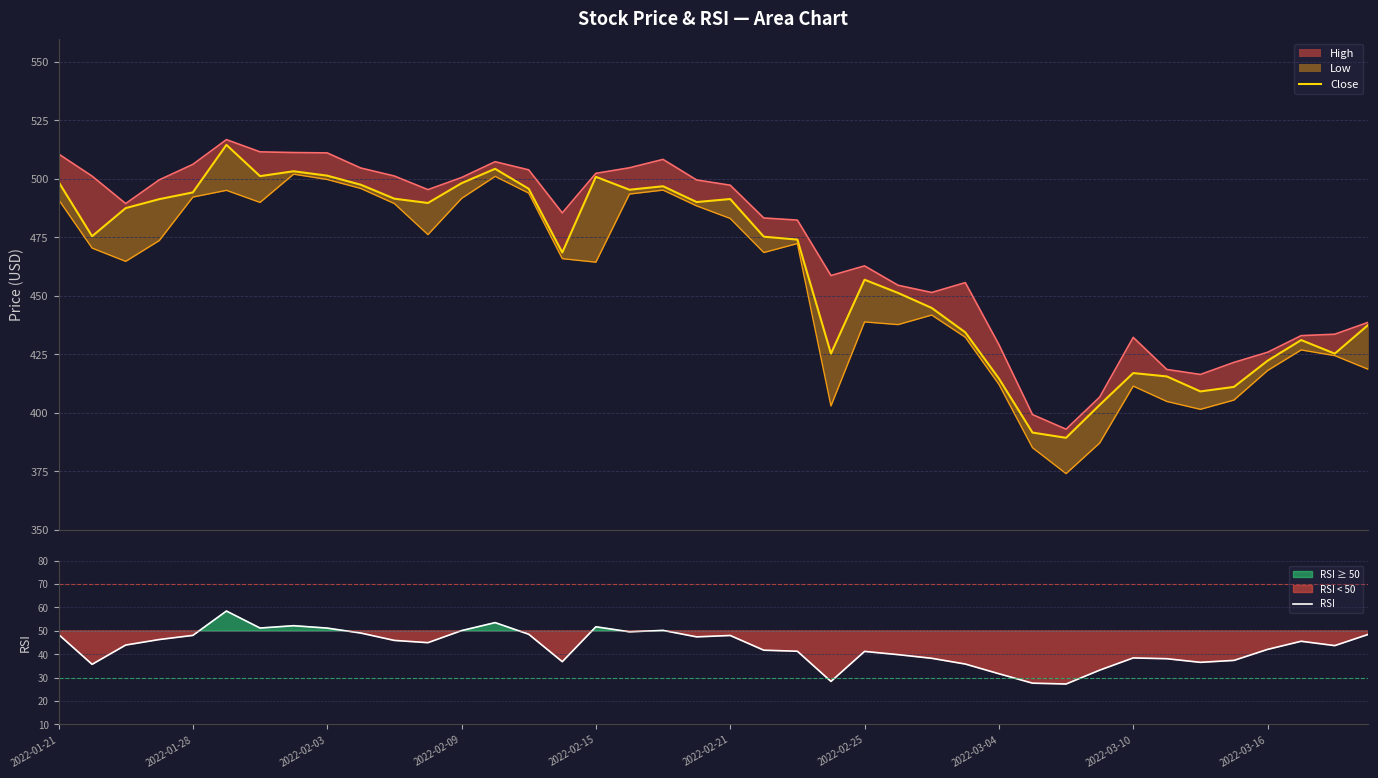

What is the average value of the Close series?

463.0